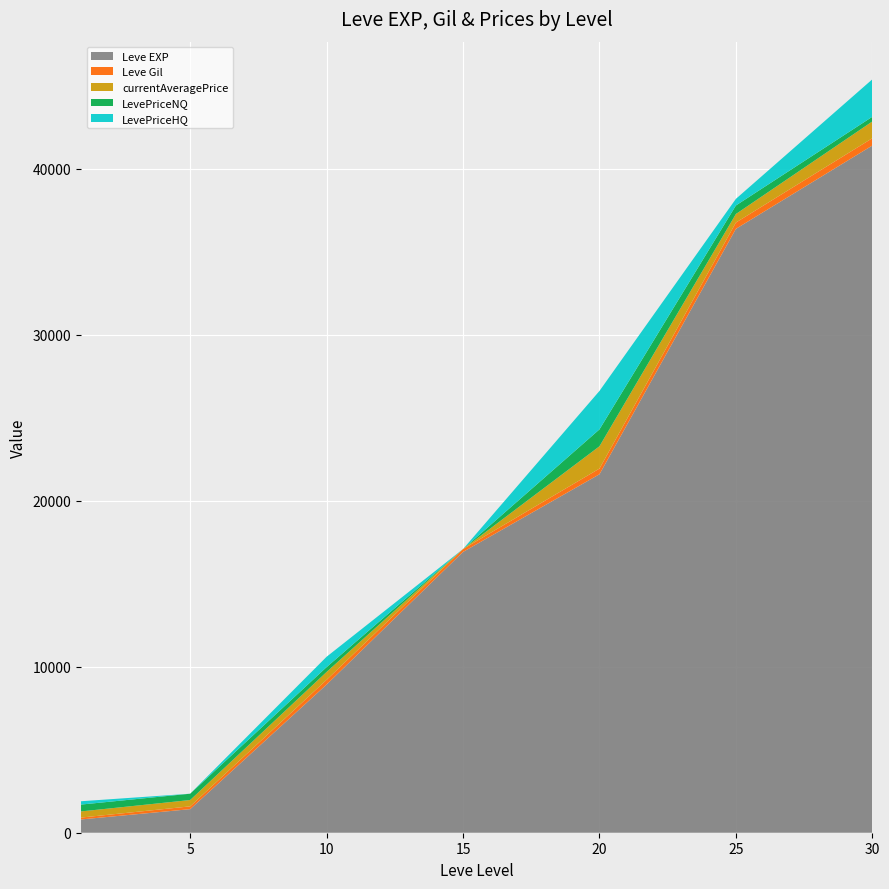

Reading right to left, list all the values displayed in this chart.

Leve EXP: 30=41410	25=36390	20=21600	15=16920	10=8930	5=1420	1=800
Leve Gil: 30=440	25=379	20=344	15=174	10=284	5=169	1=113
currentAveragePrice: 30=1010	25=514	20=1343	15=0	10=474	5=381	1=371
LevePriceNQ: 30=283	25=514	20=1018	15=0	10=292	5=381	1=413
LevePriceHQ: 30=2256	25=399	20=2316	15=0	10=624	5=0	1=200